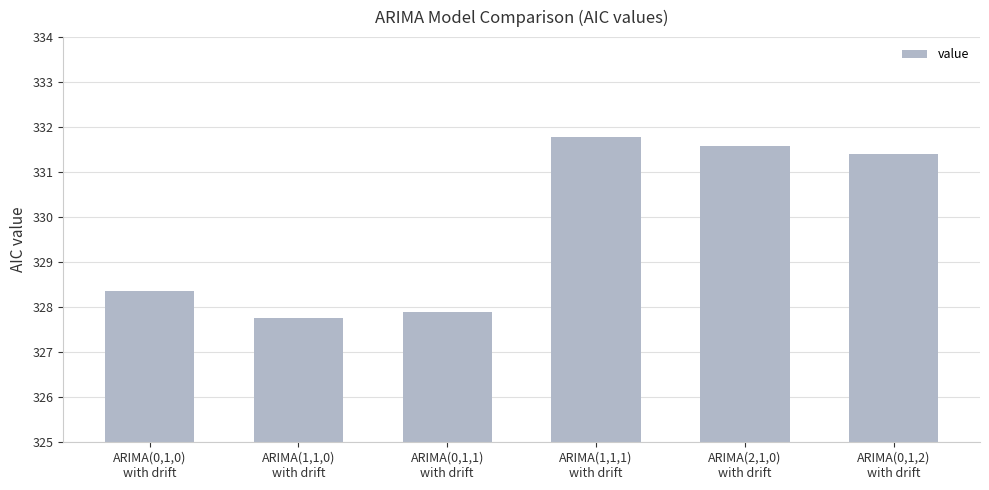

Does the chart contain stacked bars?

No